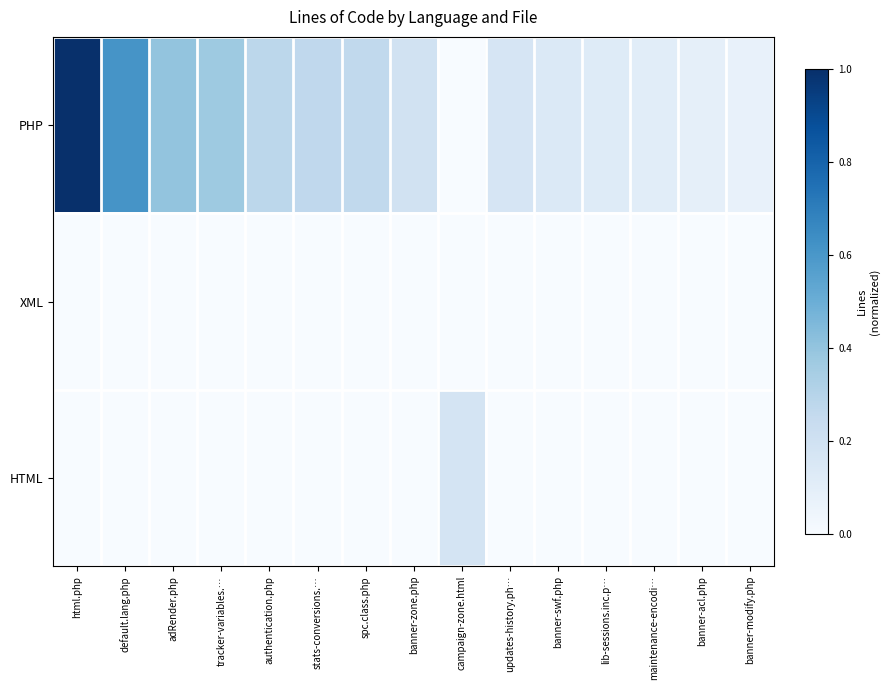

Rank the series by their maximum value, from highest to lowest.

PHP, HTML, XML